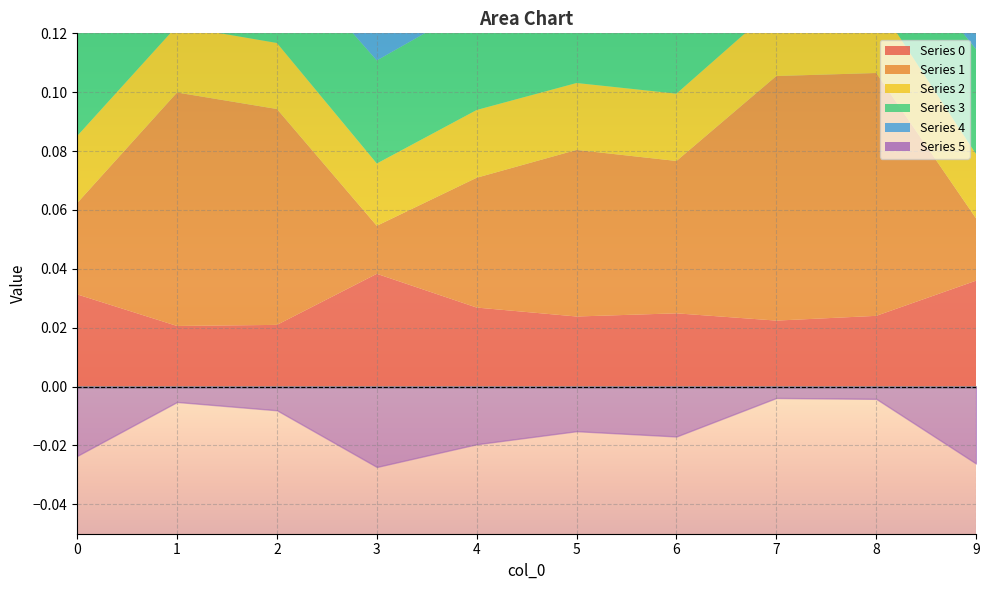

Which series has the largest range (max minus min)?

1